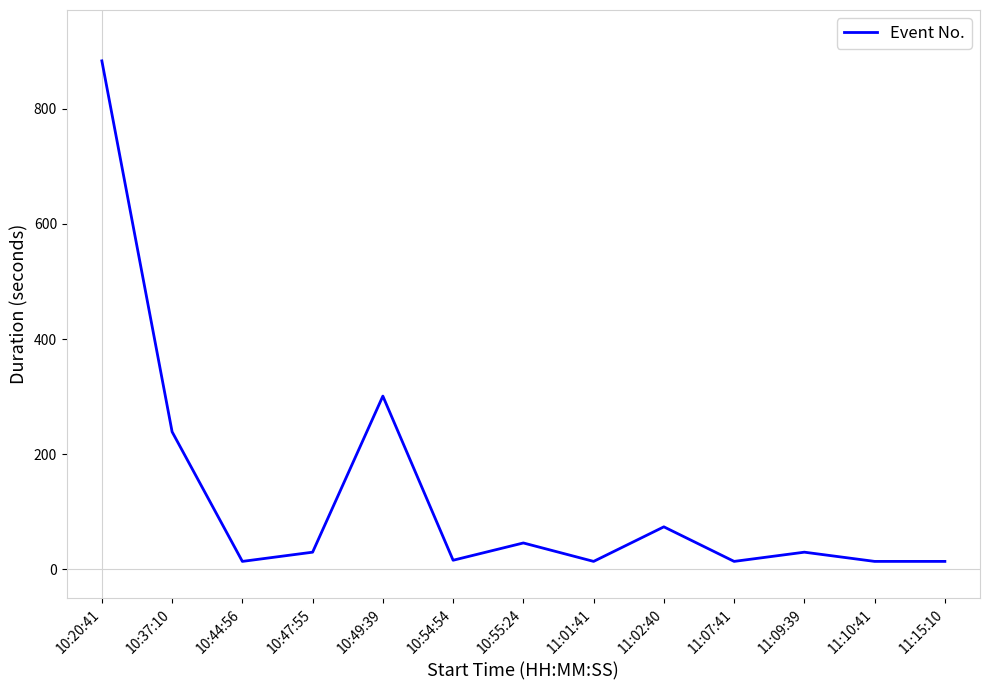

Between 10:37:10 and 11:02:40, which is larger?

10:37:10